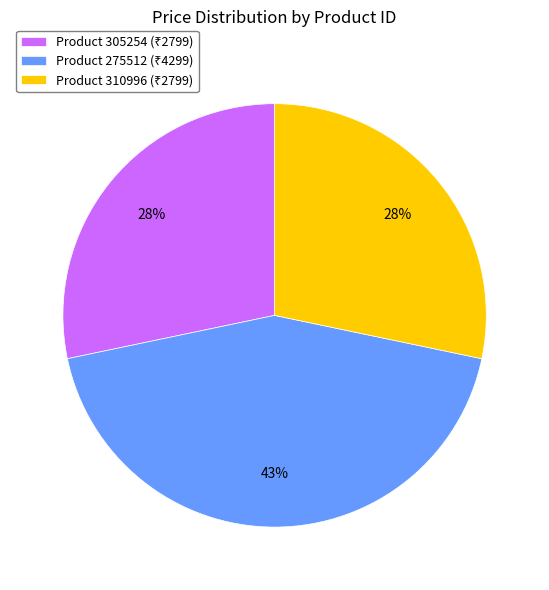

Does any single category account for the majority?

No